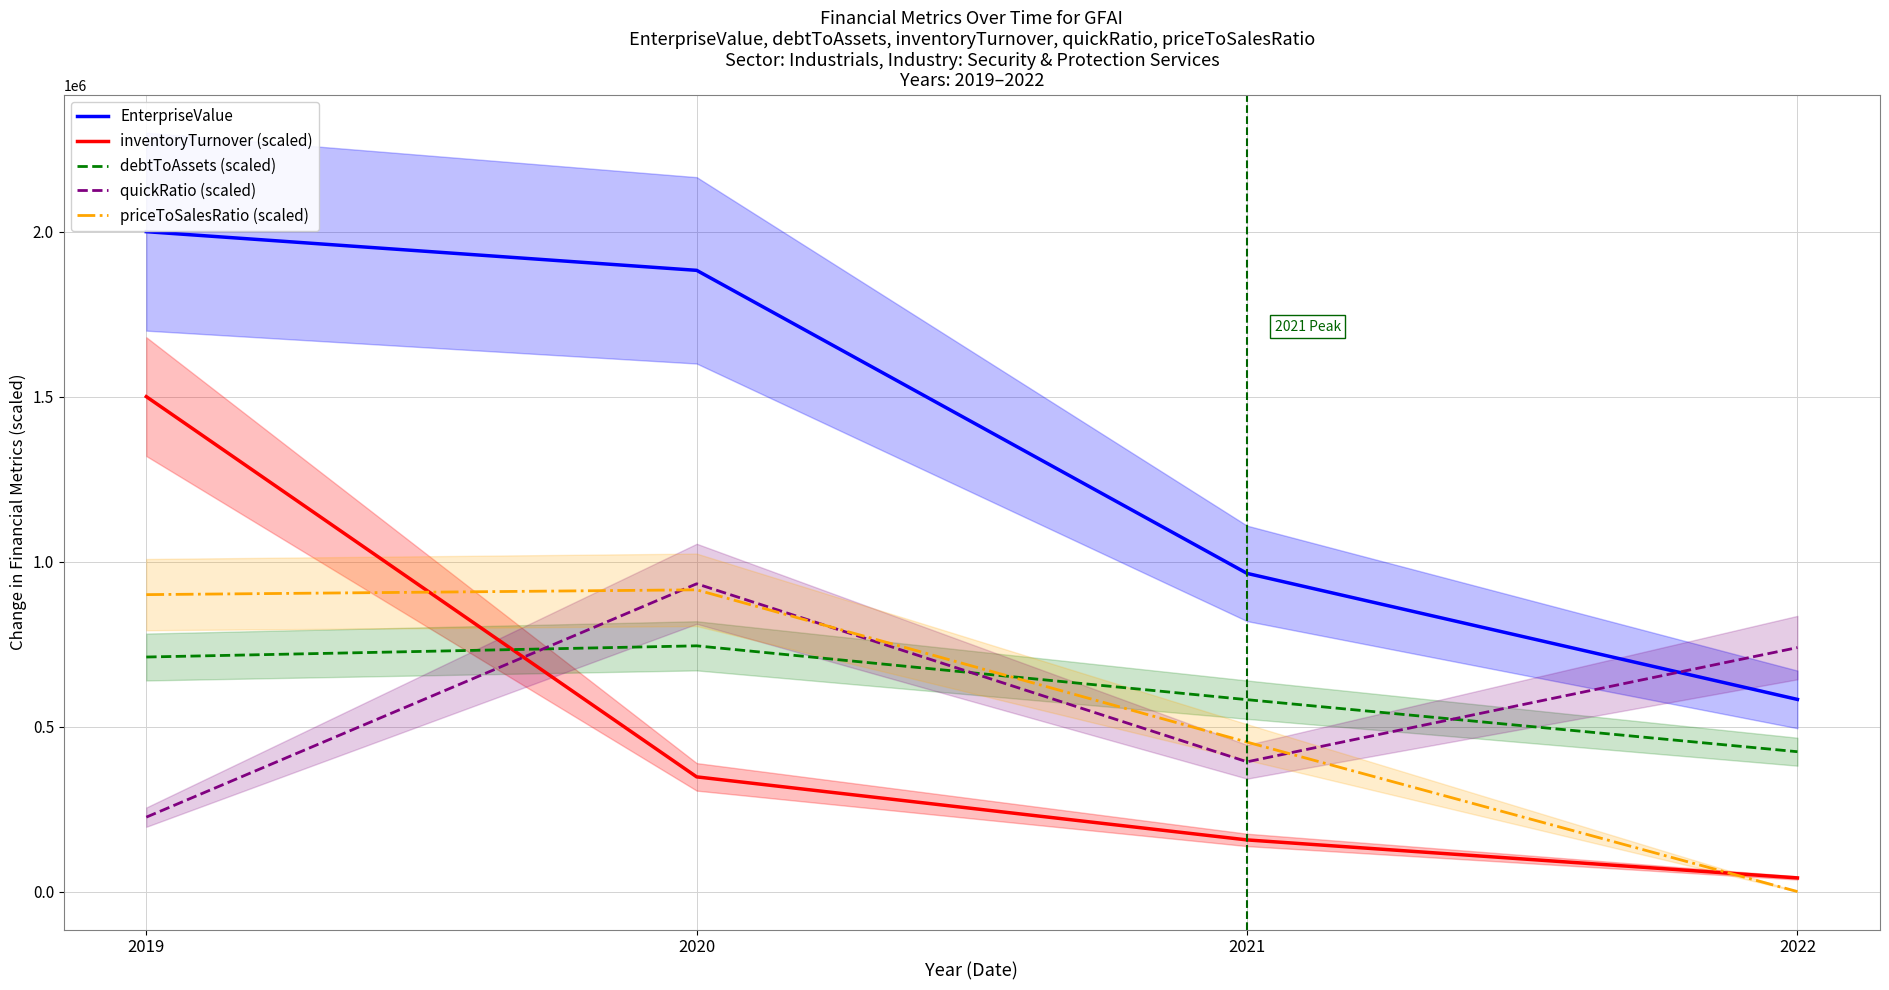

What is the difference between the maximum and minimum values in the EnterpriseValue series?

1417644.7